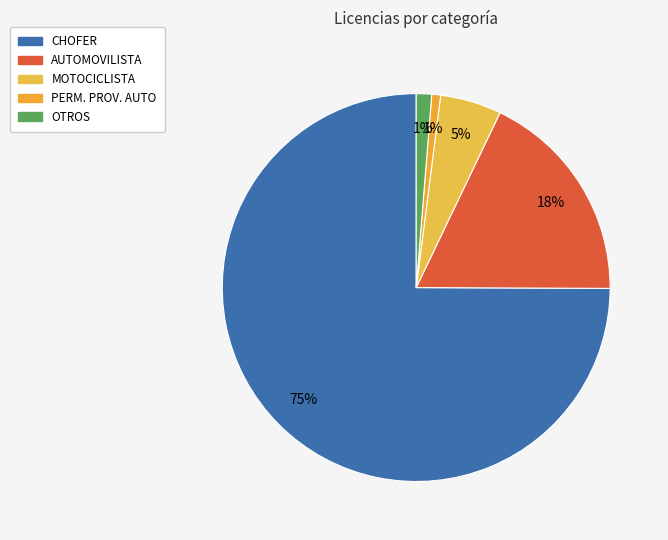

To the nearest percent, what percentage of the pie is MOTOCICLISTA?

5%